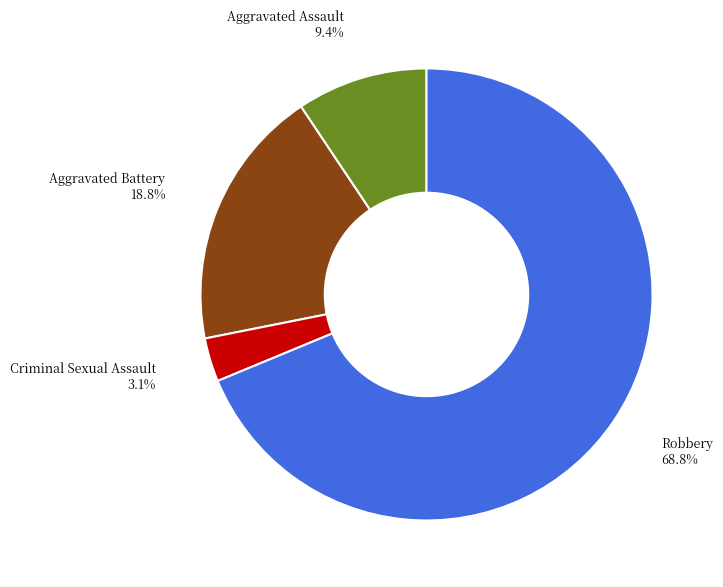

Combined, do Criminal Sexual Assault and Robbery account for over 50%?

Yes